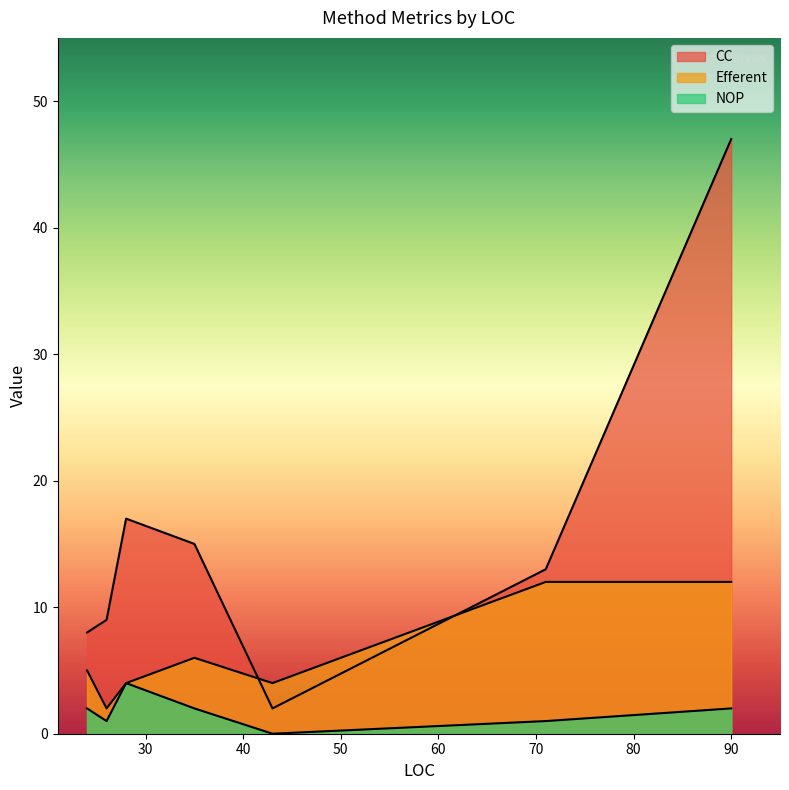

The value of Efferent at 35 is 6. True or false?

True